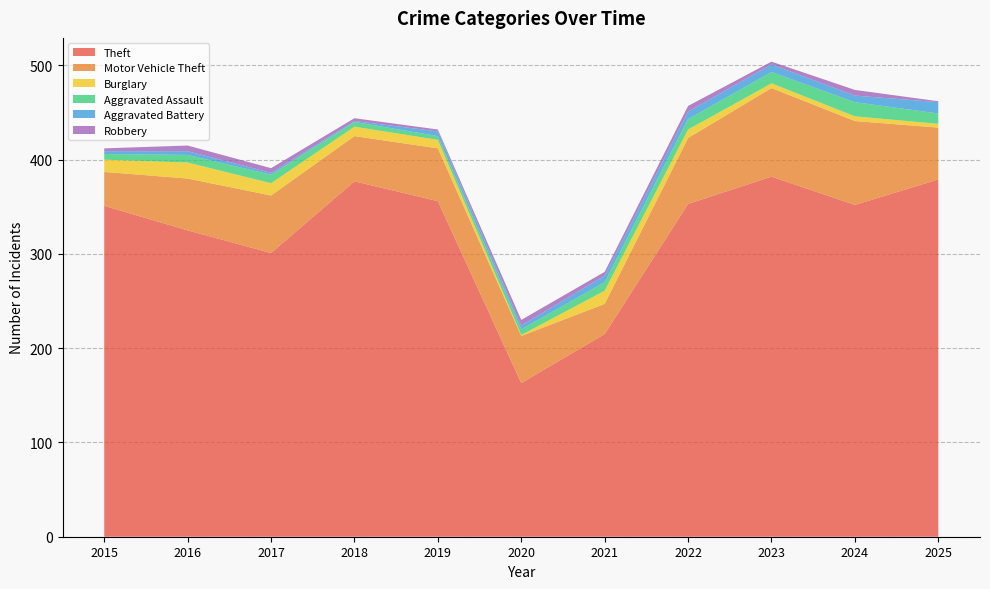

Reading left to right, what are all the values shown in this chart?

Theft: 351	325	301	377	356	163	215	353	382	352	379
Motor Vehicle Theft: 36	55	61	48	56	50	32	70	94	89	55
Burglary: 13	17	13	10	9	1	14	9	5	5	4
Aggravated Assault: 6	8	9	5	4	6	9	11	12	15	11
Aggravated Battery: 3	4	2	1	5	4	7	8	8	7	12
Robbery: 3	6	5	3	2	6	4	6	3	6	1